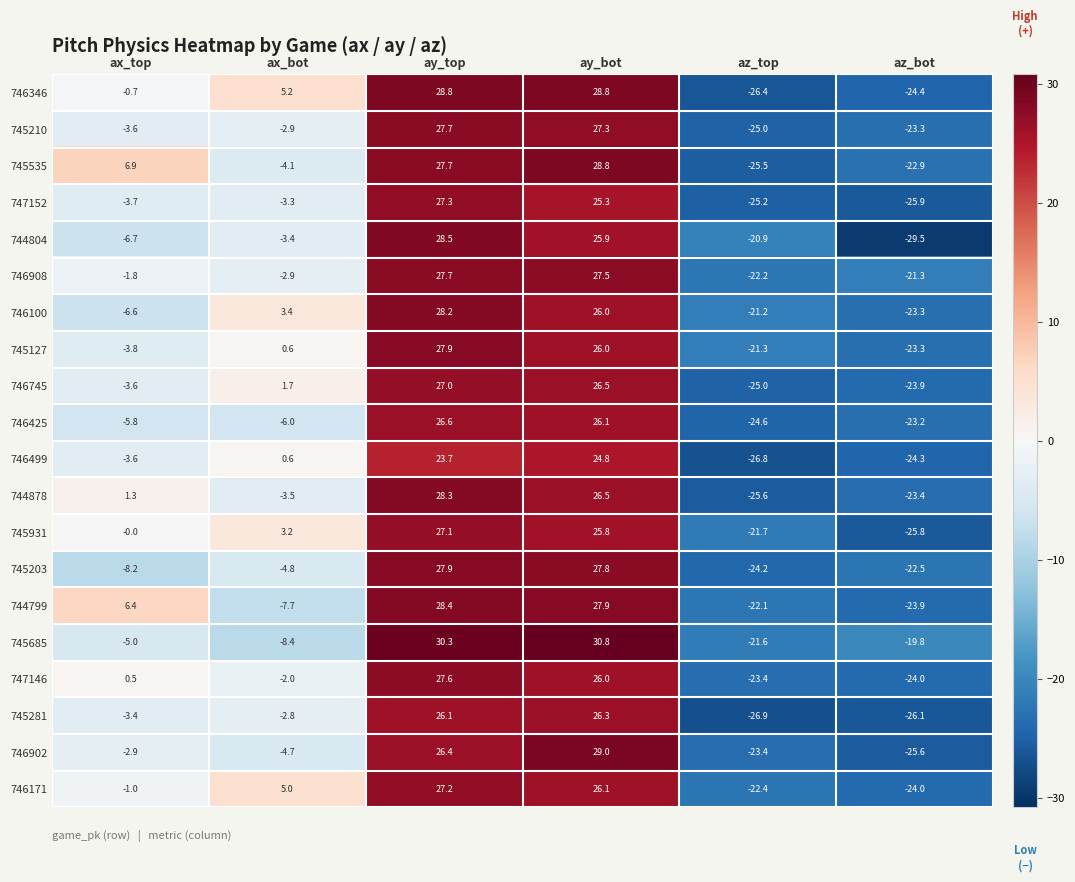

Which series has the largest range (max minus min)?

744804